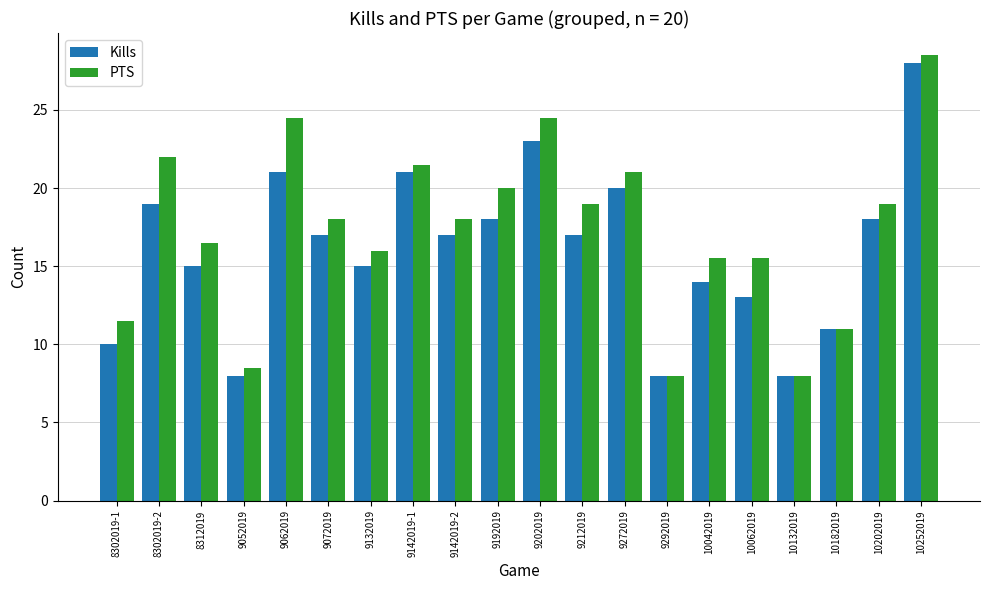

Read the Kills value at 9212019.

17.0